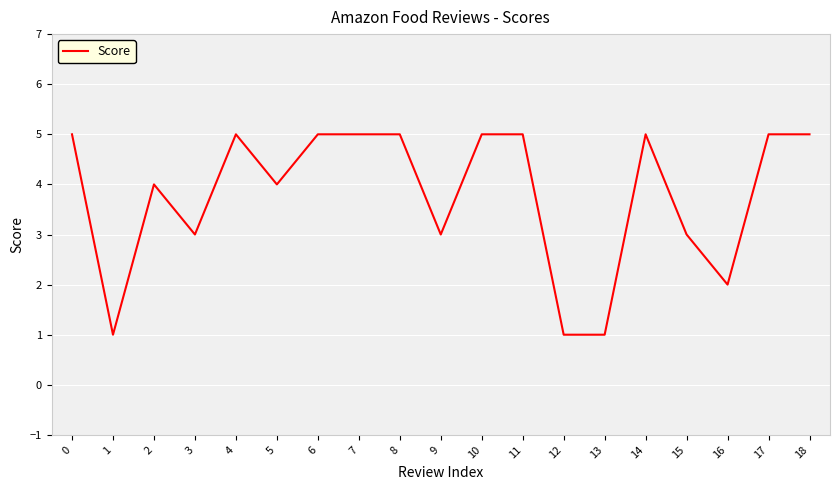

True or false: the data shows 5 at 17.

True